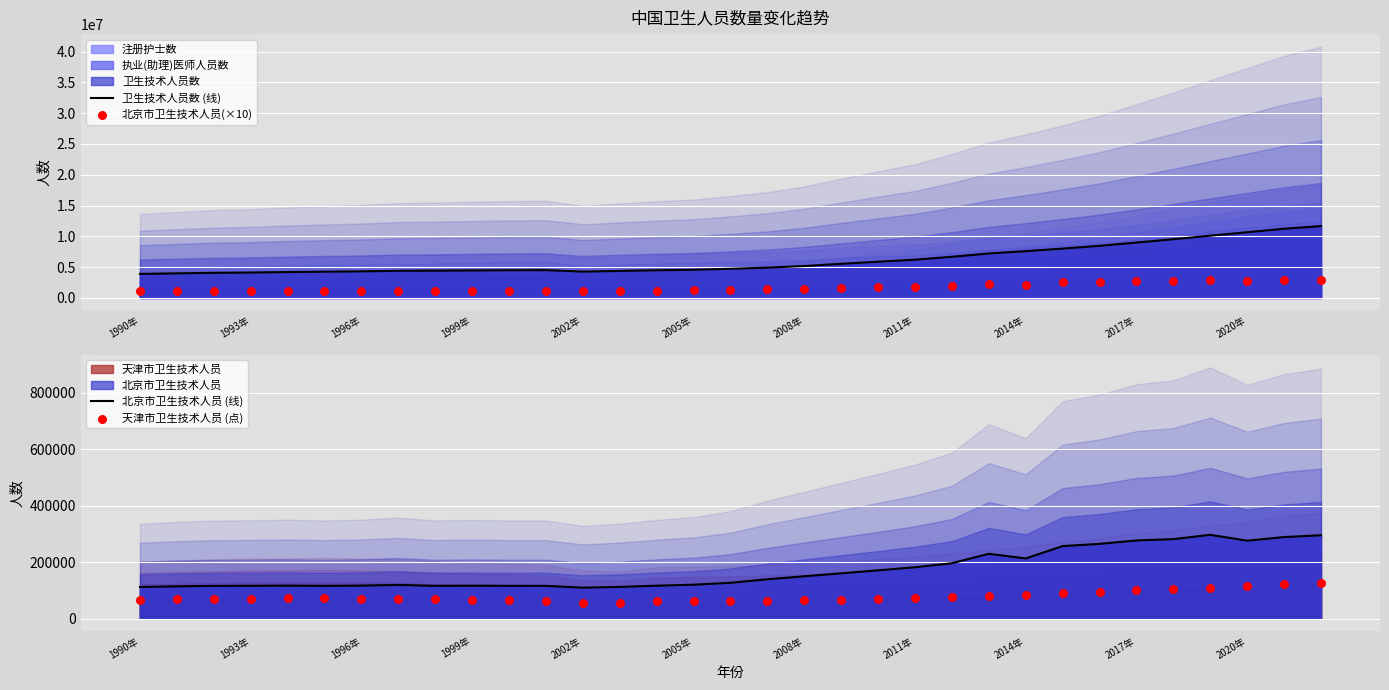

At how many categories does at least one series exceed 9265753?

5